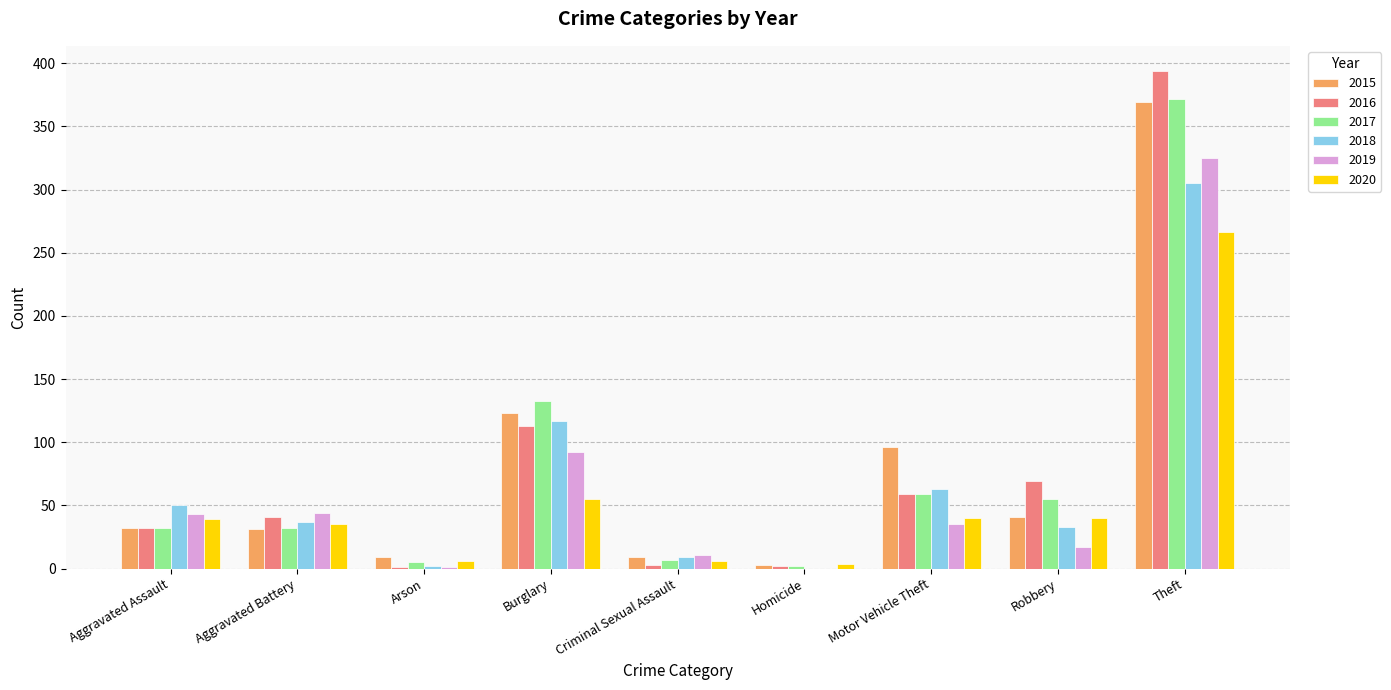

The 2019 series shows 1 at Arson. True or false?

True